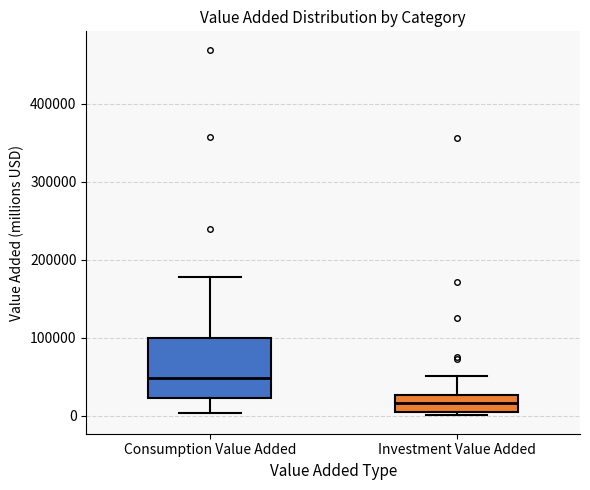

Reading left to right, transcribe this box plot: for each box, give where its median line is, the range the box spans, and where its two whiskers end, as read against the y-axis. The values are not printed on the chart, so give them approximately, as read against the axis.

Consumption Value Added: median 50000, box 20000 to 100000, whiskers 0 to 180000
Investment Value Added: median 20000, box 0 to 30000, whiskers 0 (just below the box's lower edge) to 50000